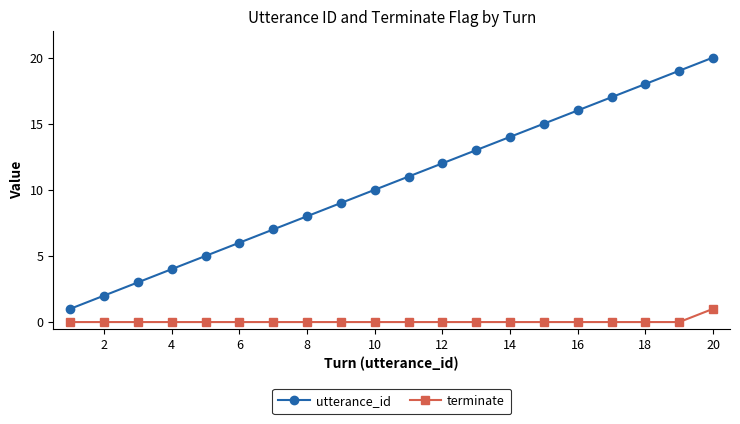

Rank the series by their maximum value, from highest to lowest.

utterance_id, terminate